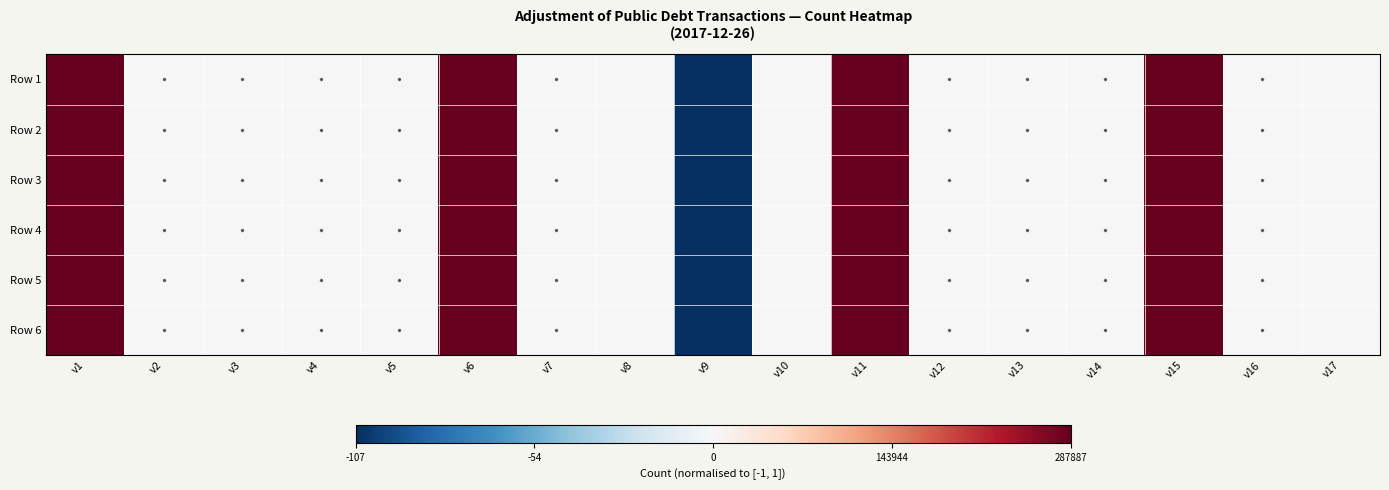

Rank the series at v16 from lowest to highest value.

Row 1, Row 2, Row 3, Row 4, Row 5, Row 6